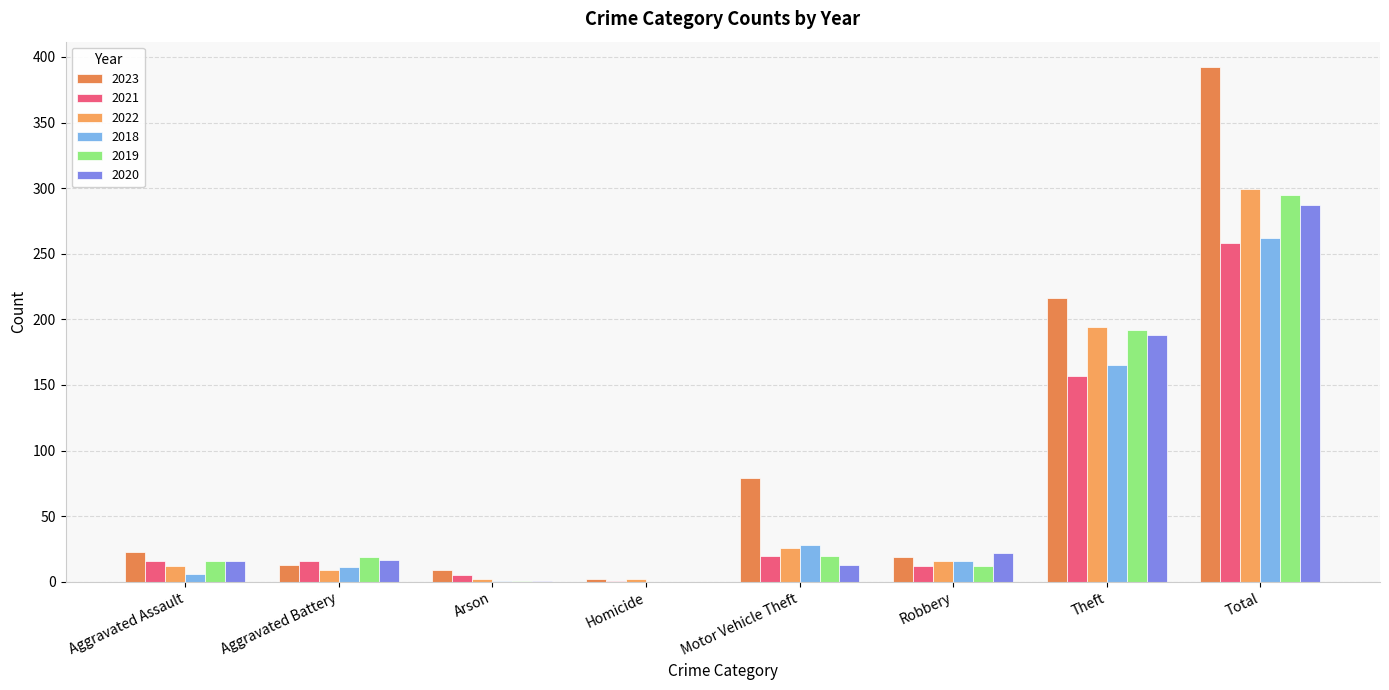

What is the total value across all series at Motor Vehicle Theft?

186